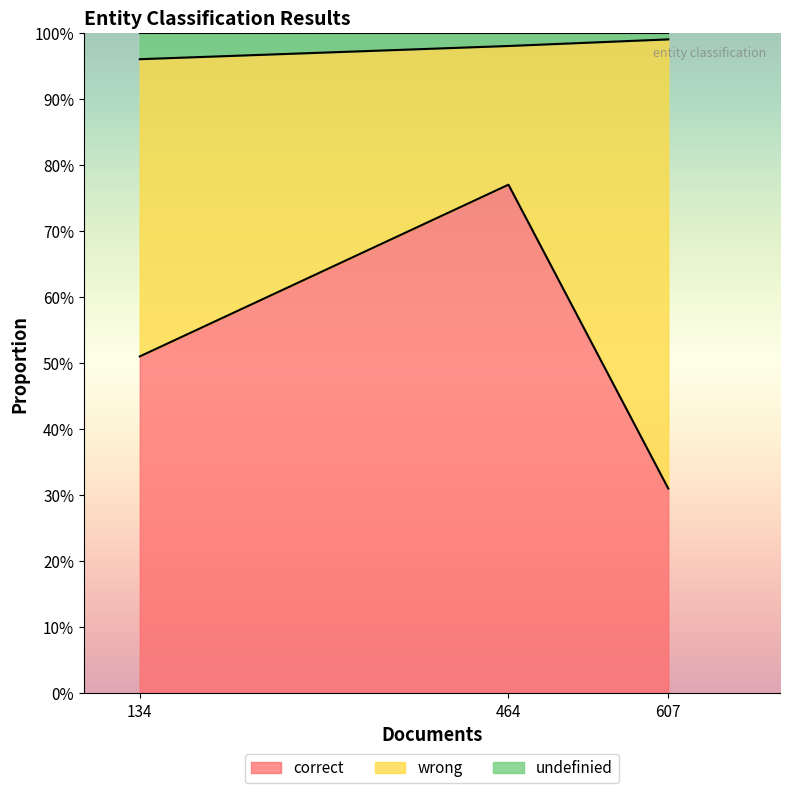

What value does the correct series have at locations (607)?

0.3